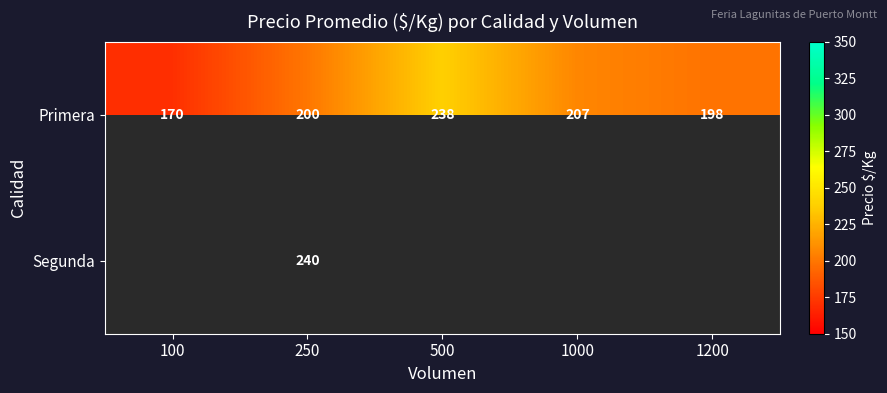

At which label is Primera closest to 204?

1000